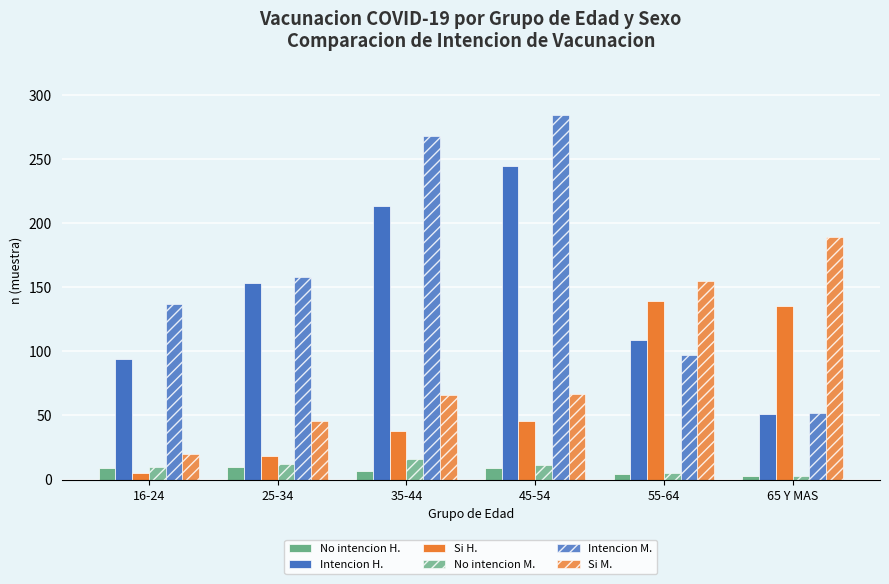

Reading left to right, what are all the values shown in this chart?

No intencion H.: 9	10	7	9	4	3
Intencion H.: 94	153	213	244	109	51
Si H.: 5	18	38	46	139	135
No intencion M.: 10	12	16	11	5	3
Intencion M.: 137	158	268	284	97	52
Si M.: 20	46	66	67	155	189